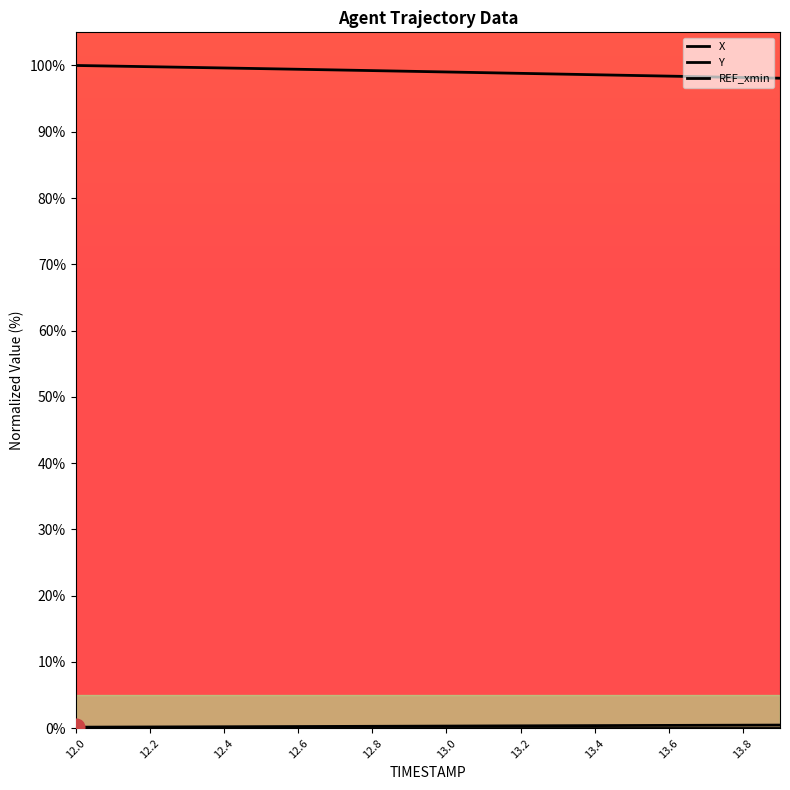

At how many categories does at least one series exceed 12?

20